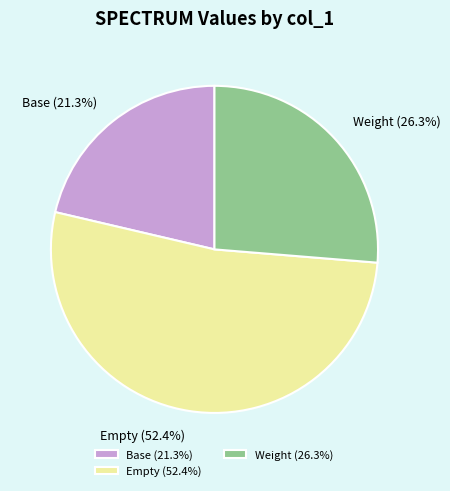

Which category has the biggest portion of the pie?

Empty (52.4%)